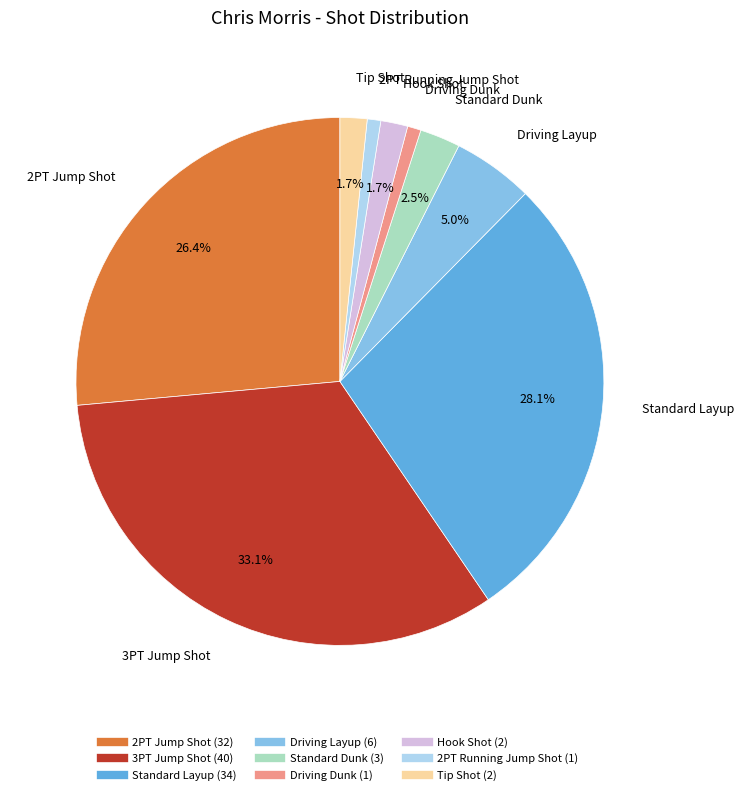

Does 2PT Running Jump Shot represent more than half of the total?

No